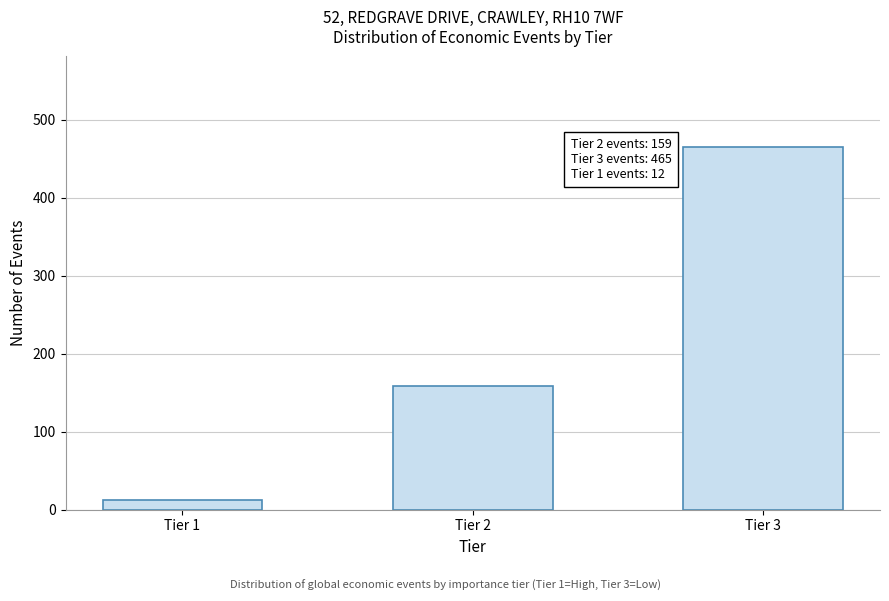

Reading left to right, list all the values displayed in this chart.

Tier 1=12	Tier 2=159	Tier 3=465